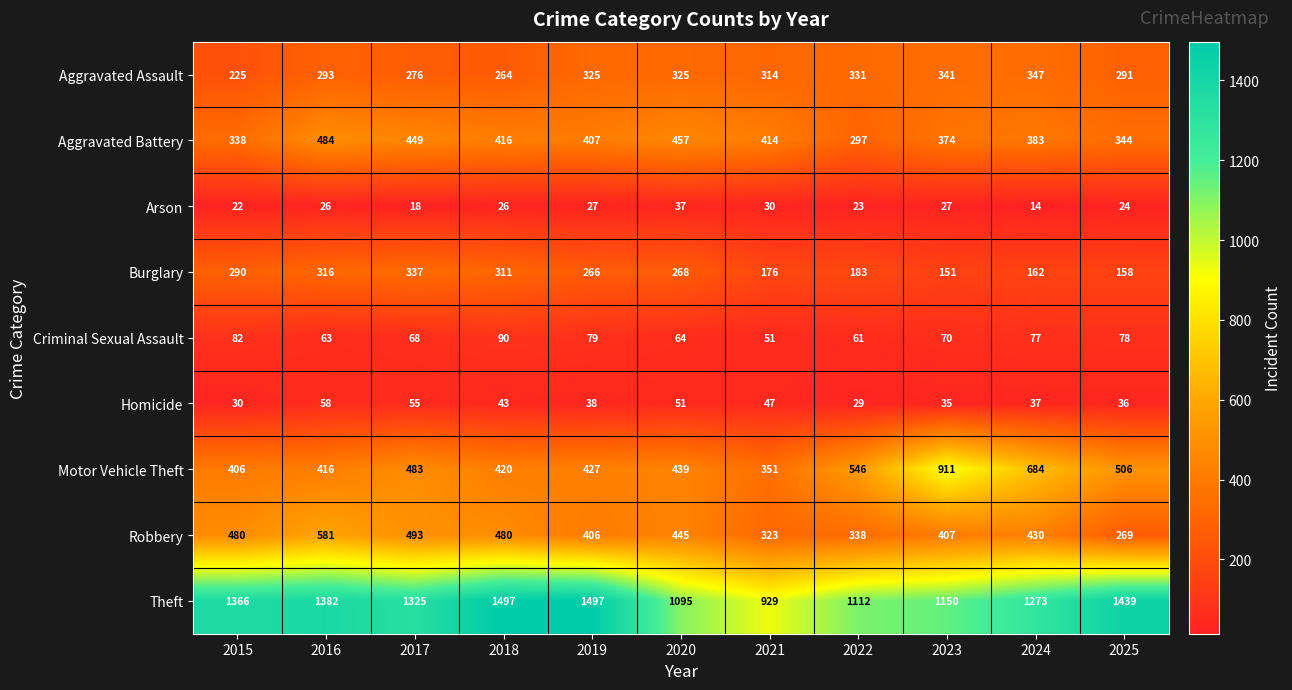

Which category has the highest value in the Motor Vehicle Theft series?

2023